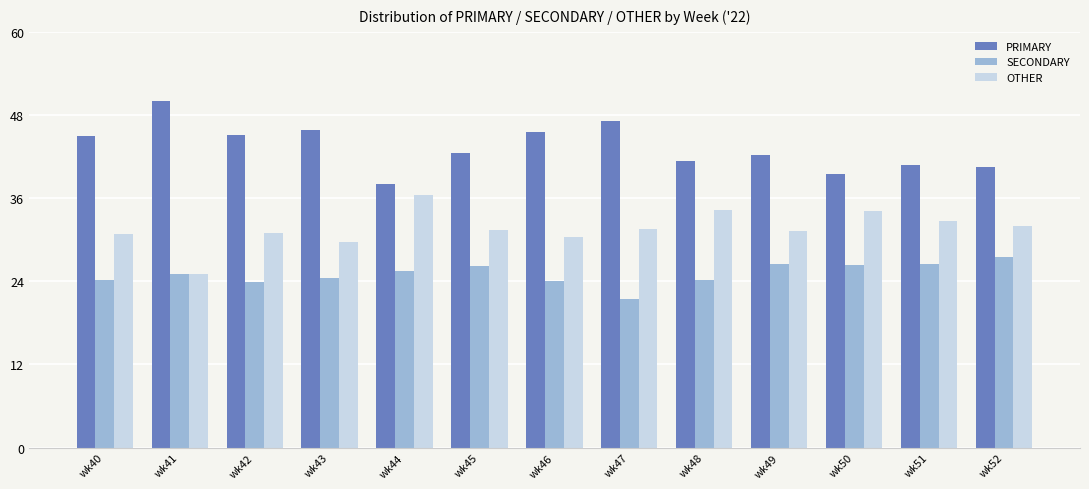

What is the difference between the highest and lowest values at wk45?

16.3